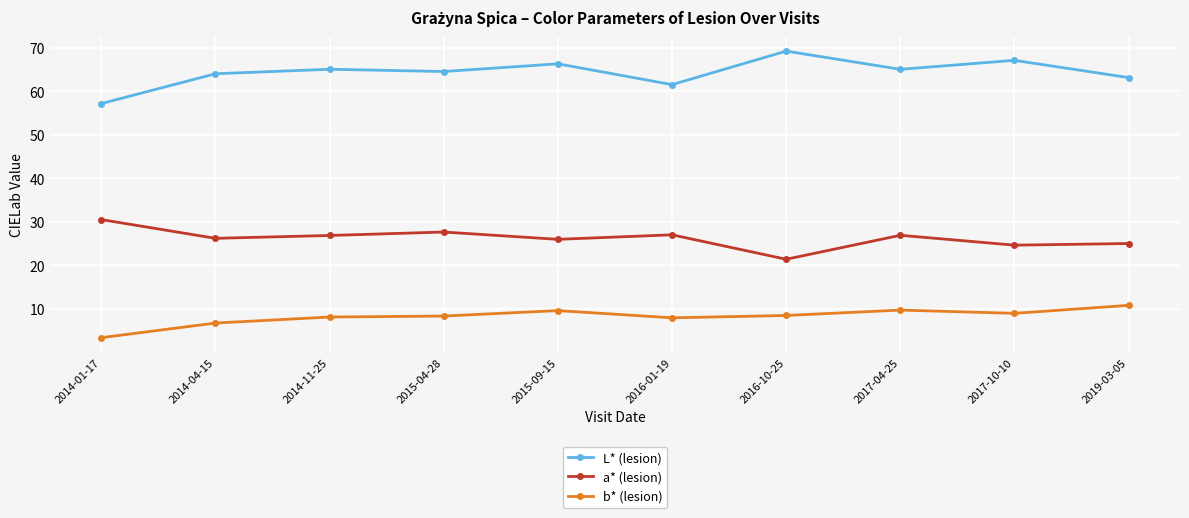

What is the label of the 9th point from the left?

2017-10-10